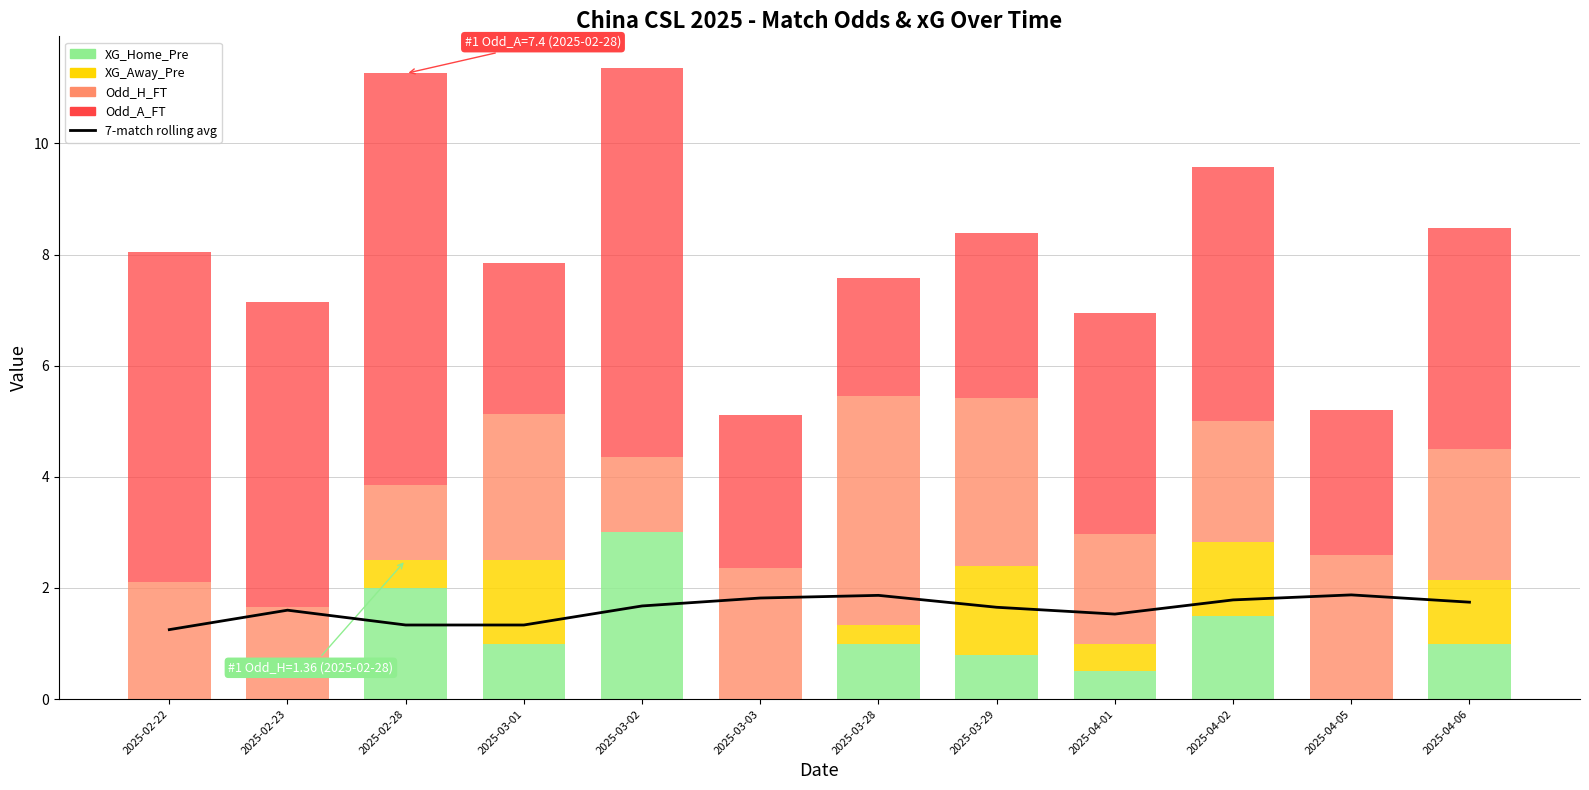

The Odd_H_FT series shows 1.0 at 2025-02-22. True or false?

False